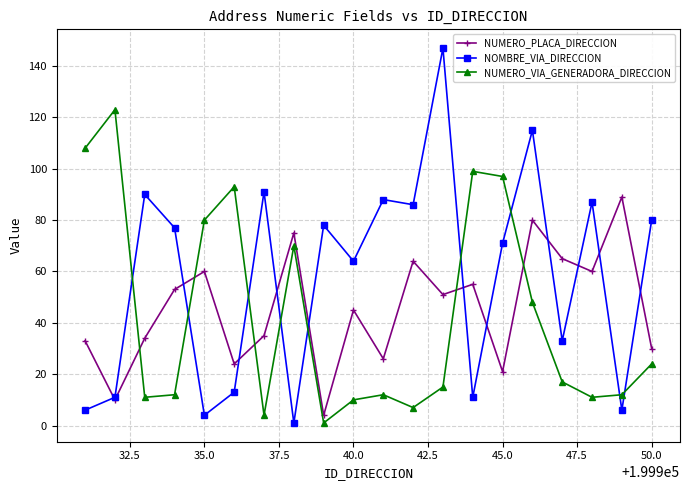

What is the maximum value for NUMERO_VIA_GENERADORA_DIRECCION?

123